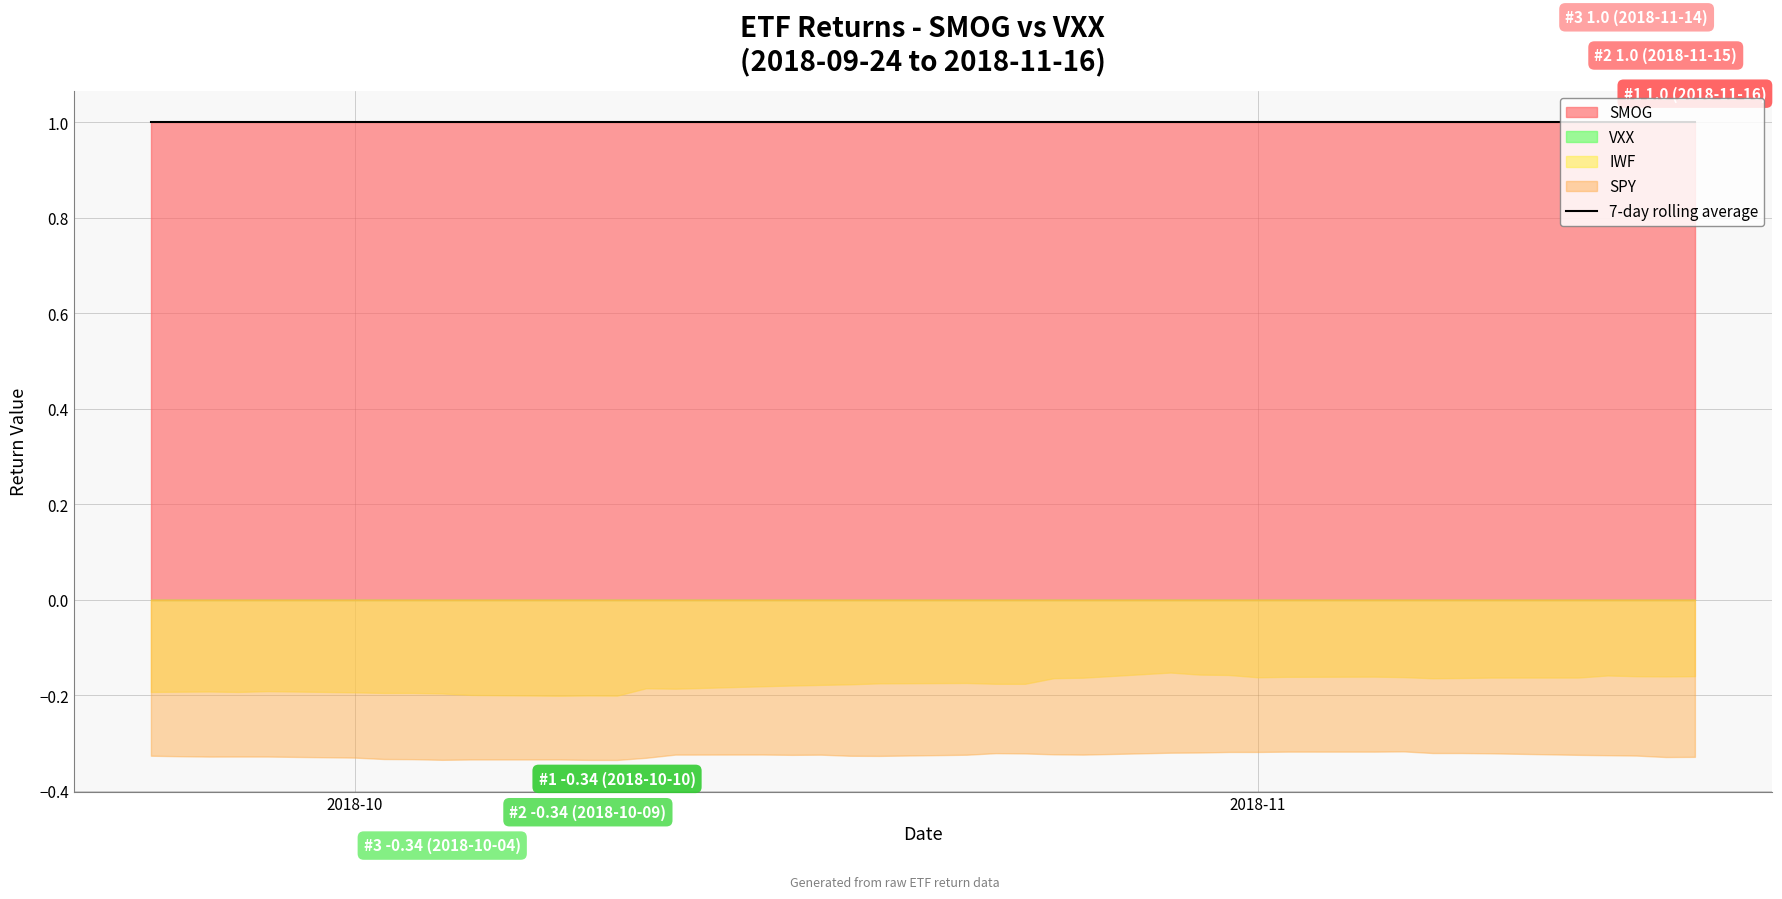

List the series in order of their peak value, lowest first.

SPY, IWF, VXX, SMOG